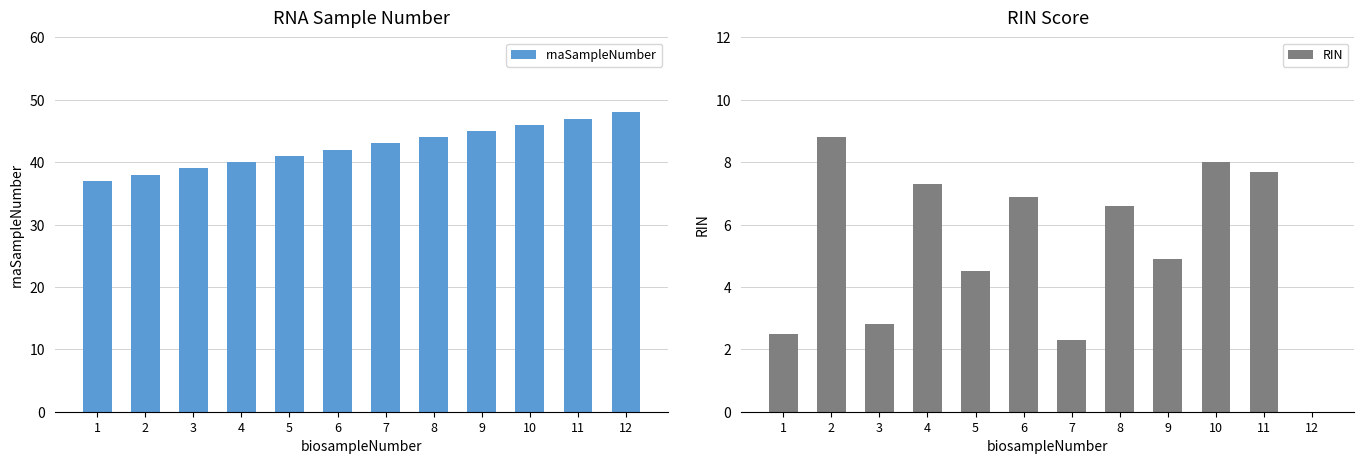

List the labels in order of RIN value, largest first.

2, 10, 11, 4, 6, 8, 9, 5, 3, 1, 7, 12